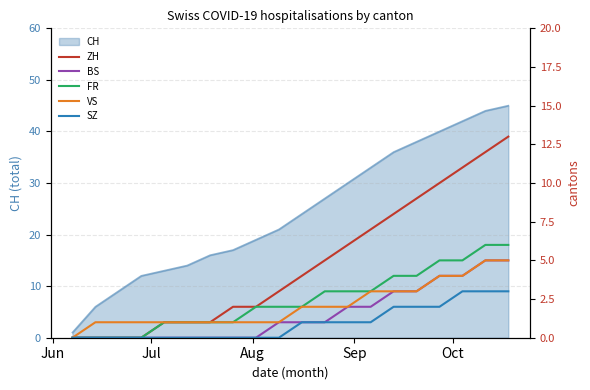

How many values in VS are above zero?

19